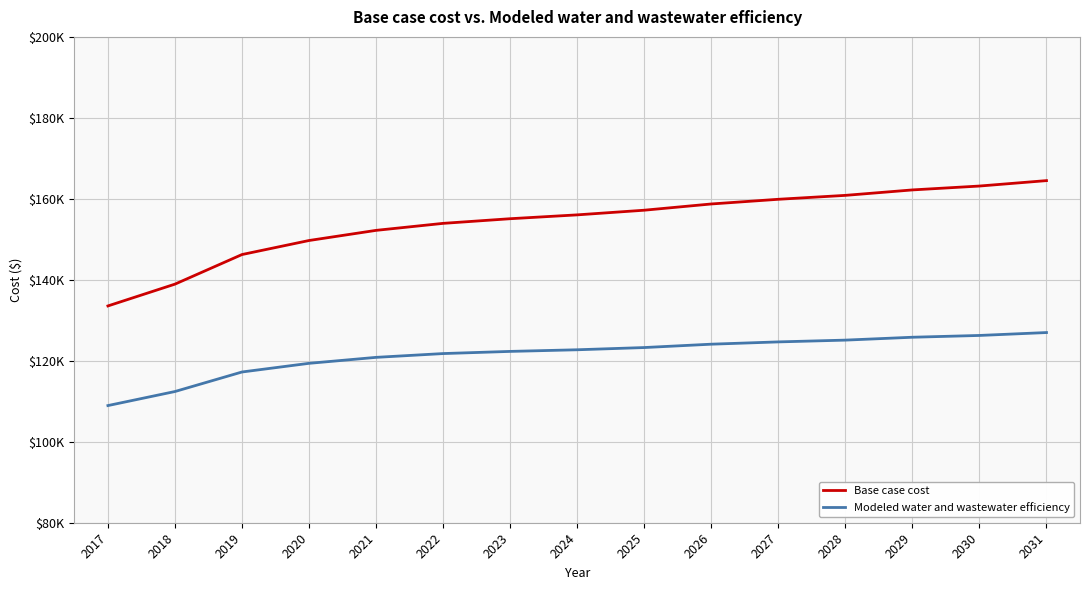

What is the total value across all series at 2020?

269080.8